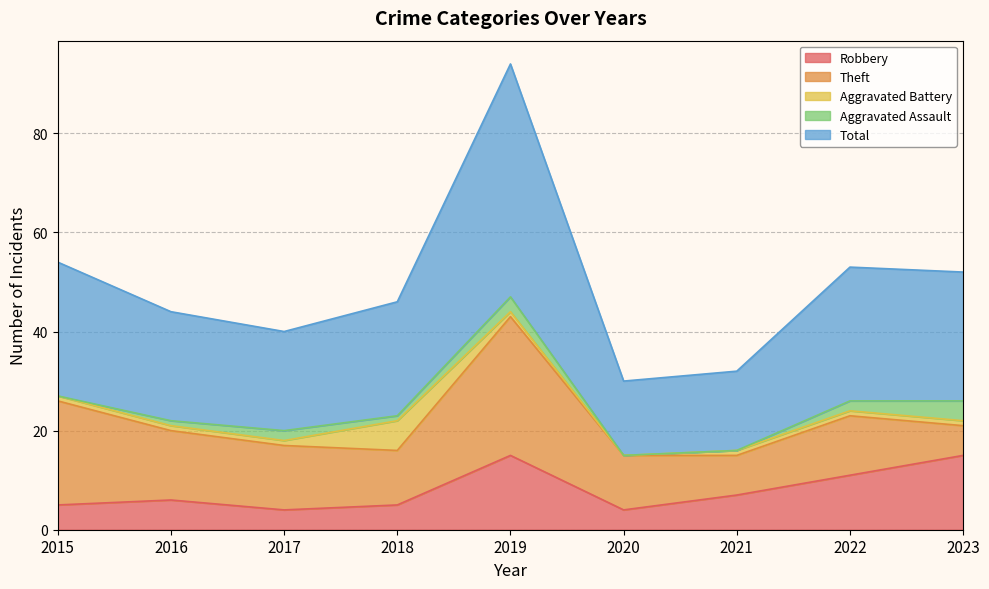

Which series has the widest spread of values?

Total